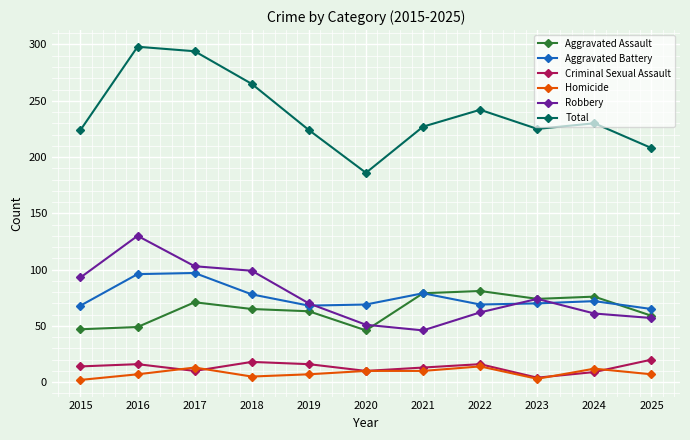

Which series has the largest total across all categories?

Total